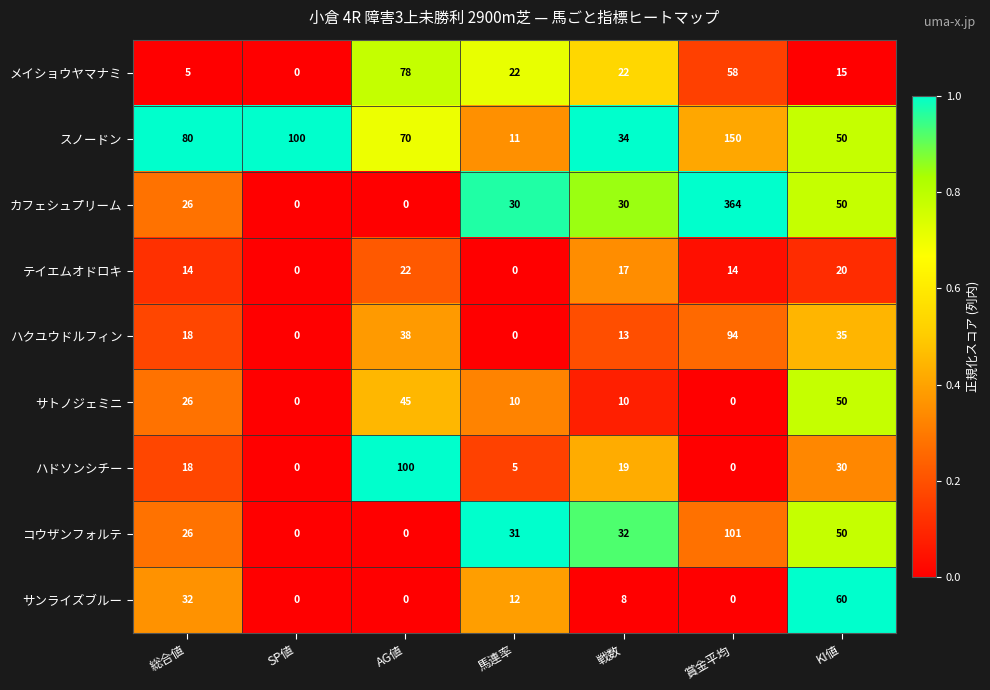

Between SP値 and 賞金平均, which series saw the biggest shift?

カフェシュプリーム